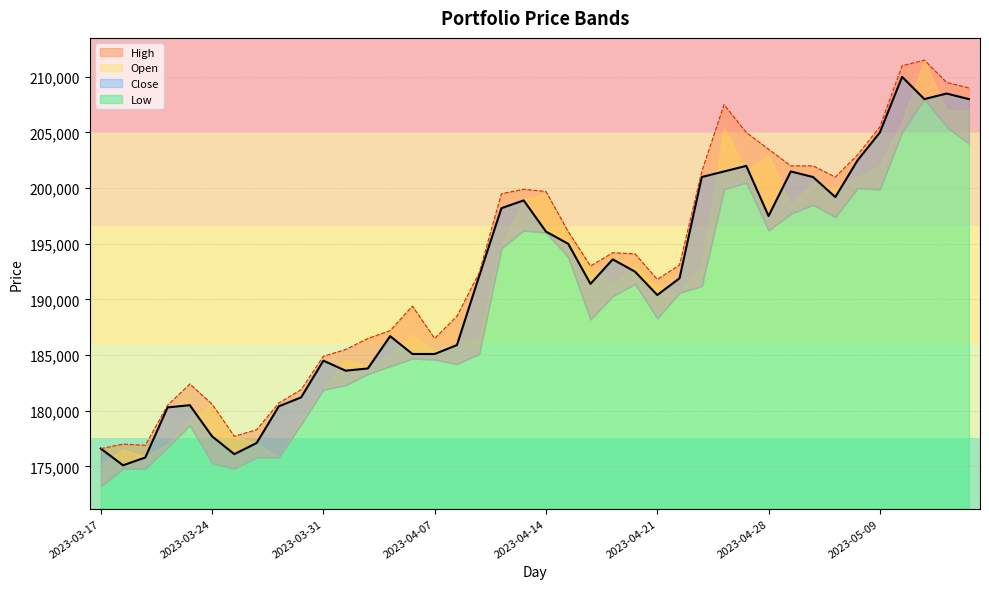

At which label does Close first exceed 192100?

2023-04-12